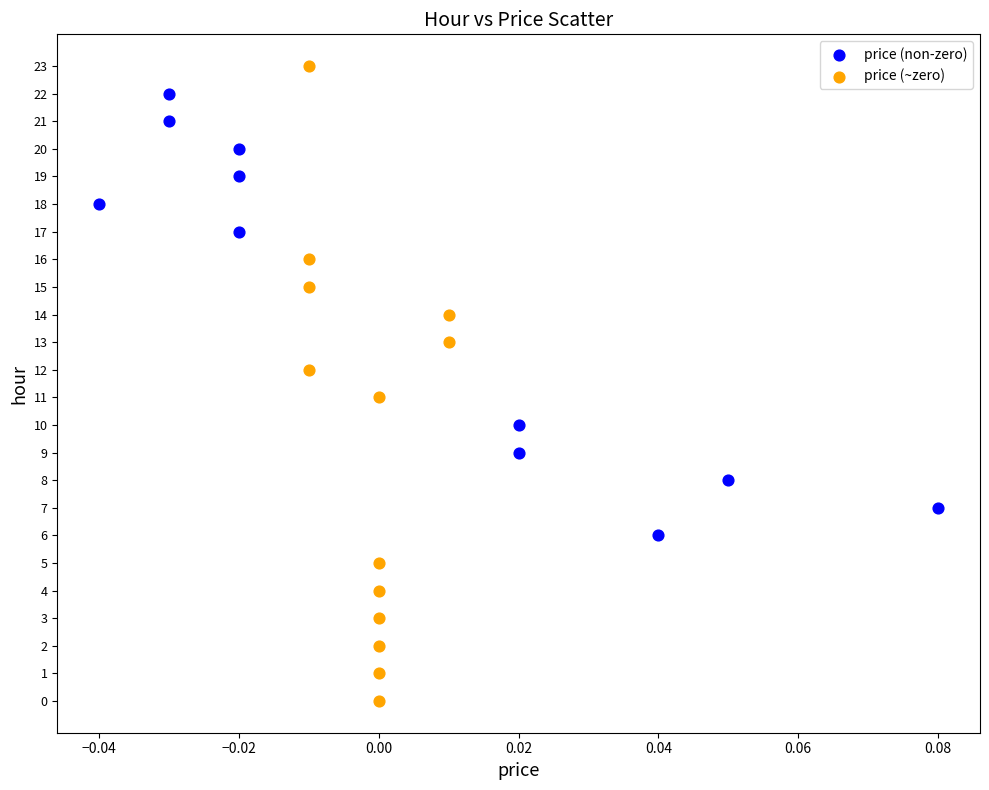

Which series reaches the minimum Y coordinate?

price (~zero)